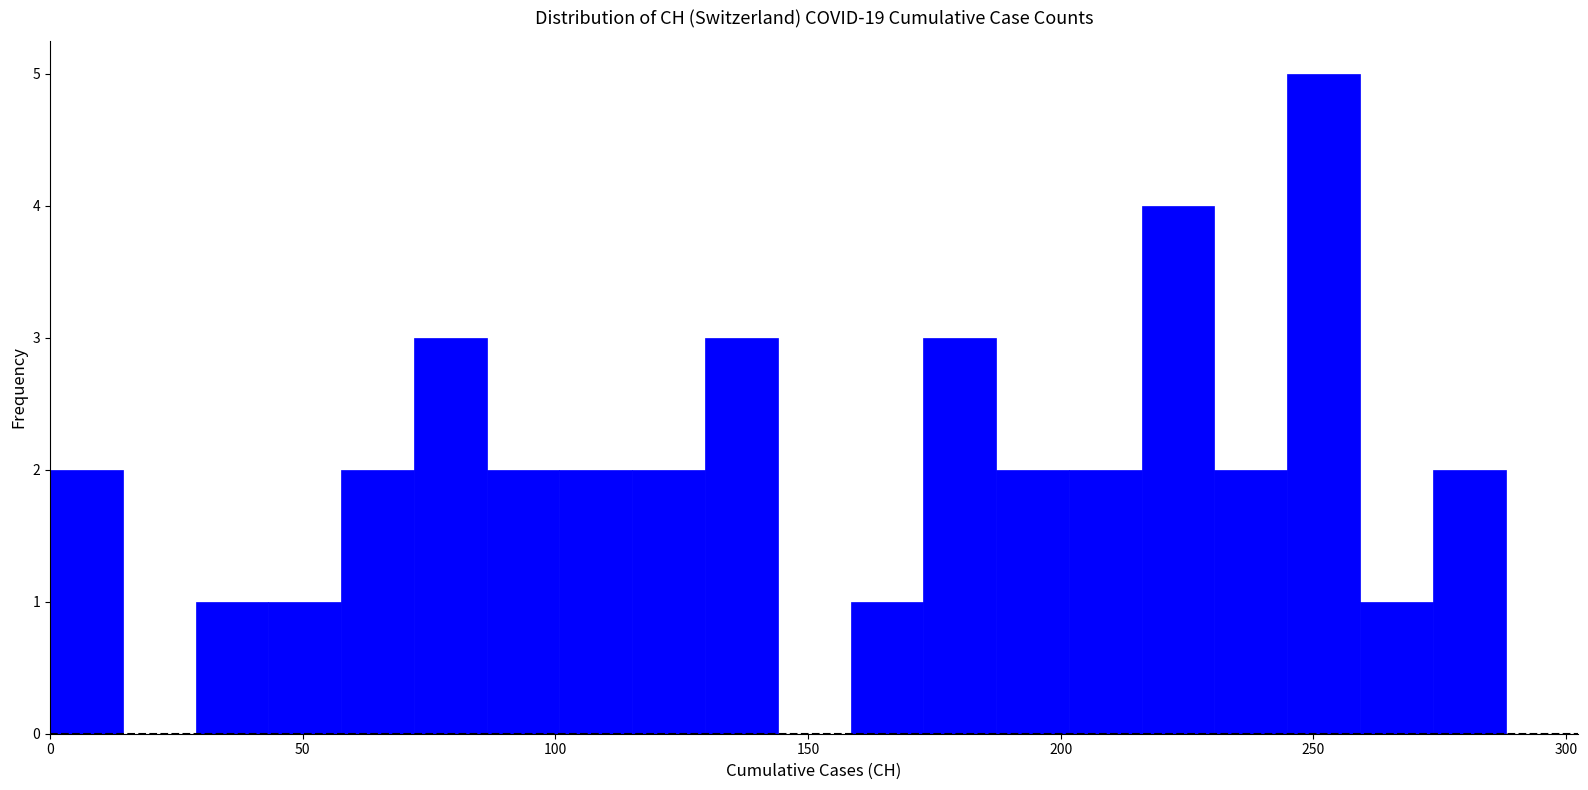

Around what value on the x-axis is the tallest bar? Give the approximate position of its centre, as read against the axis.

250